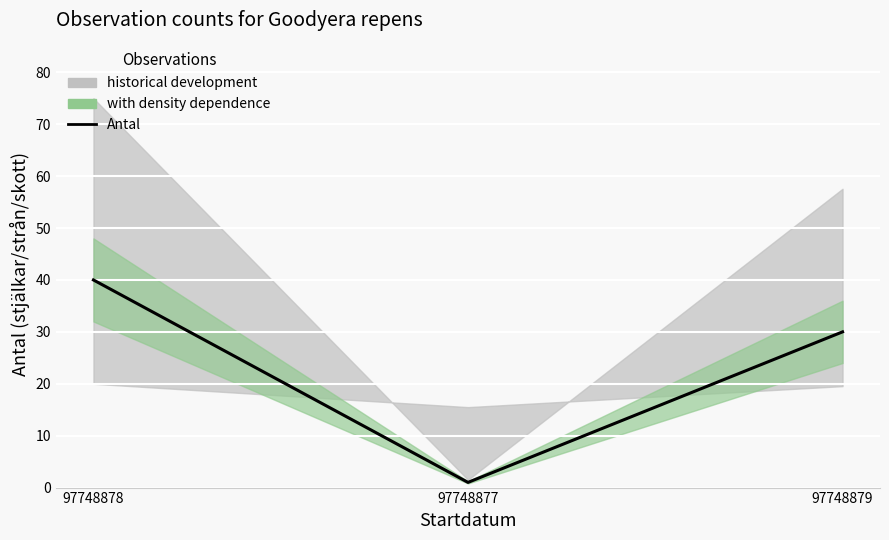

List the labels in order of value, largest first.

97748878, 97748879, 97748877